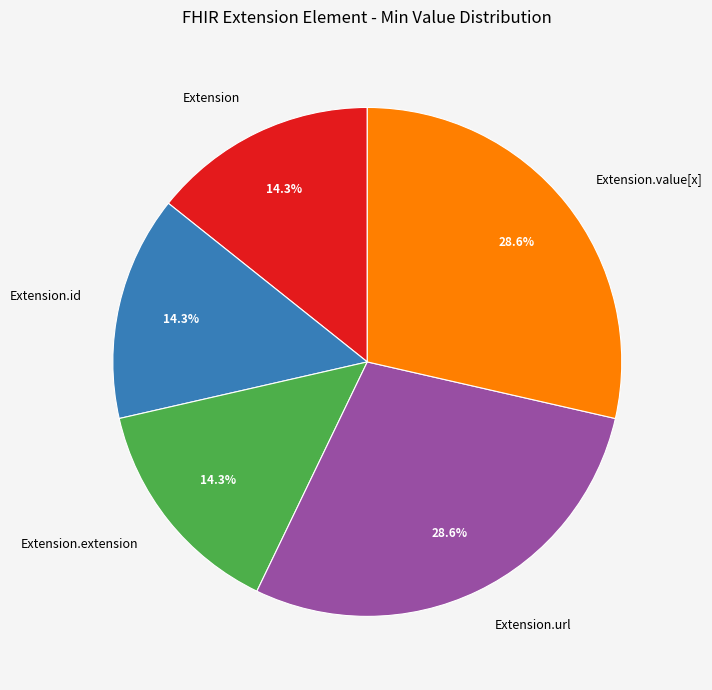

Which has a higher value, Extension.url or Extension.extension?

Extension.url